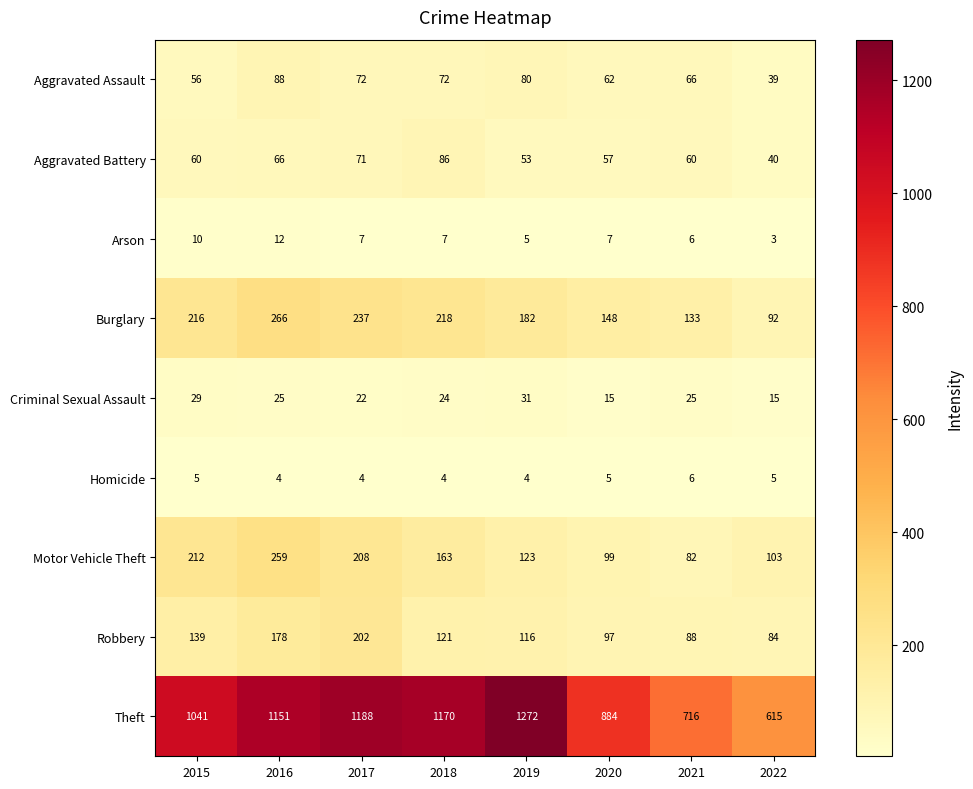

Which series has the largest total across all categories?

Theft